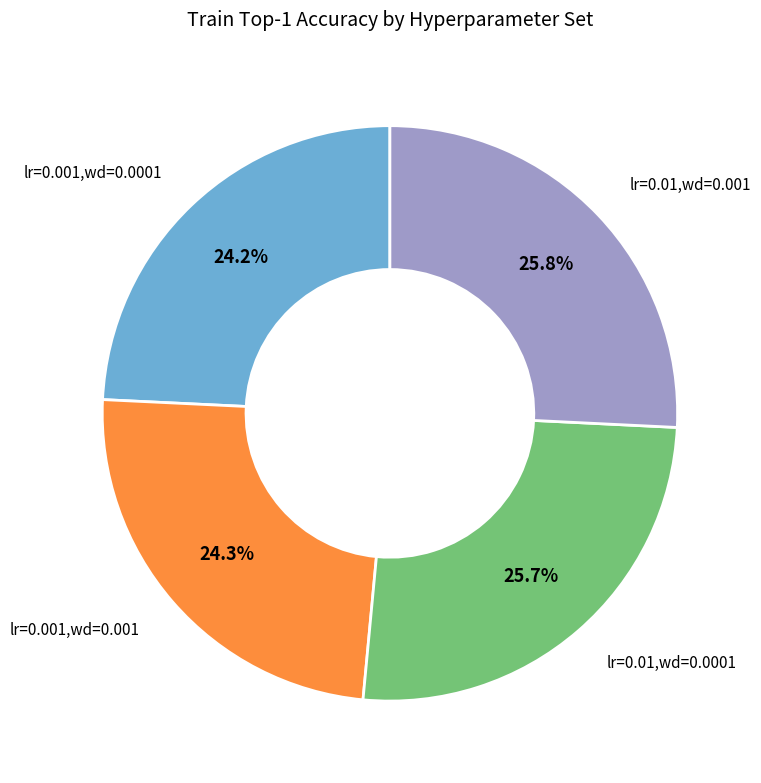

Is there a majority slice in this chart?

No